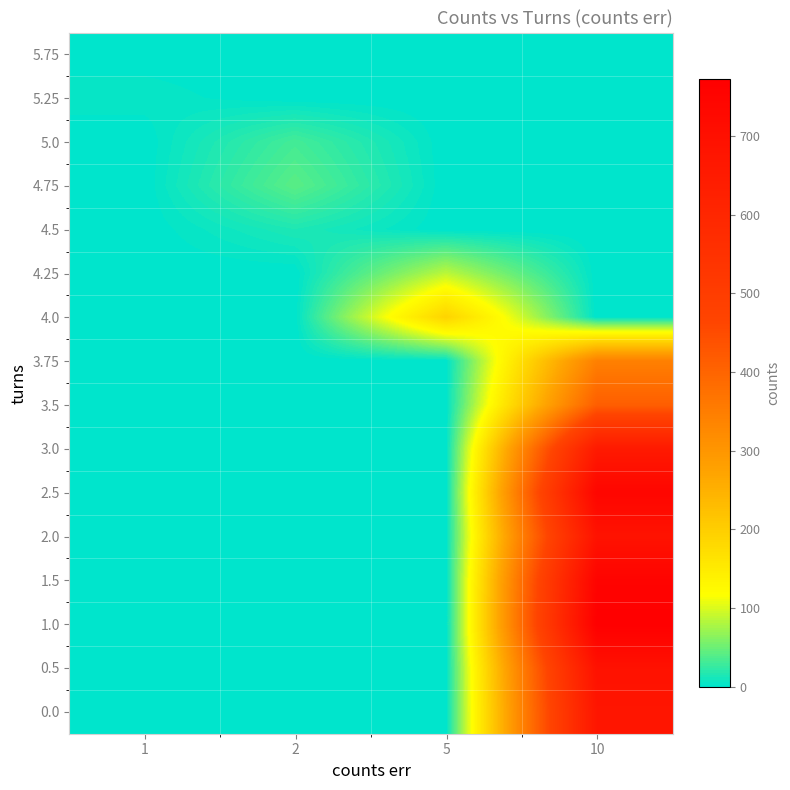

Reading left to right, extract all data points from this chart.

row_0: 1	0	0	0
row_1: 5	0	0	0
row_2: 0	32	0	0
row_3: 0	42	0	0
row_4: 0	15	0	0
row_5: 0	0	86	0
row_6: 0	0	190	0
row_7: 0	0	0	344
row_8: 0	0	0	412
row_9: 0	0	0	654
row_10: 0	0	0	745
row_11: 0	0	0	686
row_12: 0	0	0	755
row_13: 0	0	0	772
row_14: 0	0	0	691
row_15: 0	0	0	673